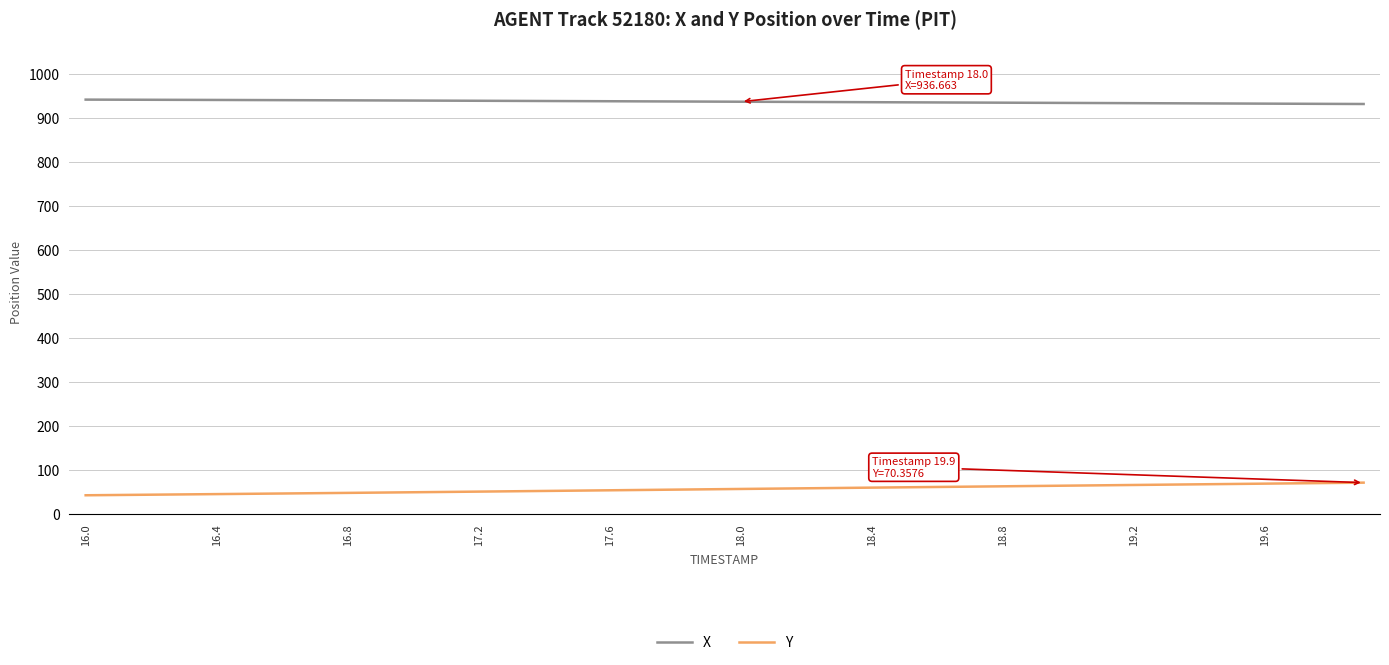

Which series has the largest total across all categories?

X